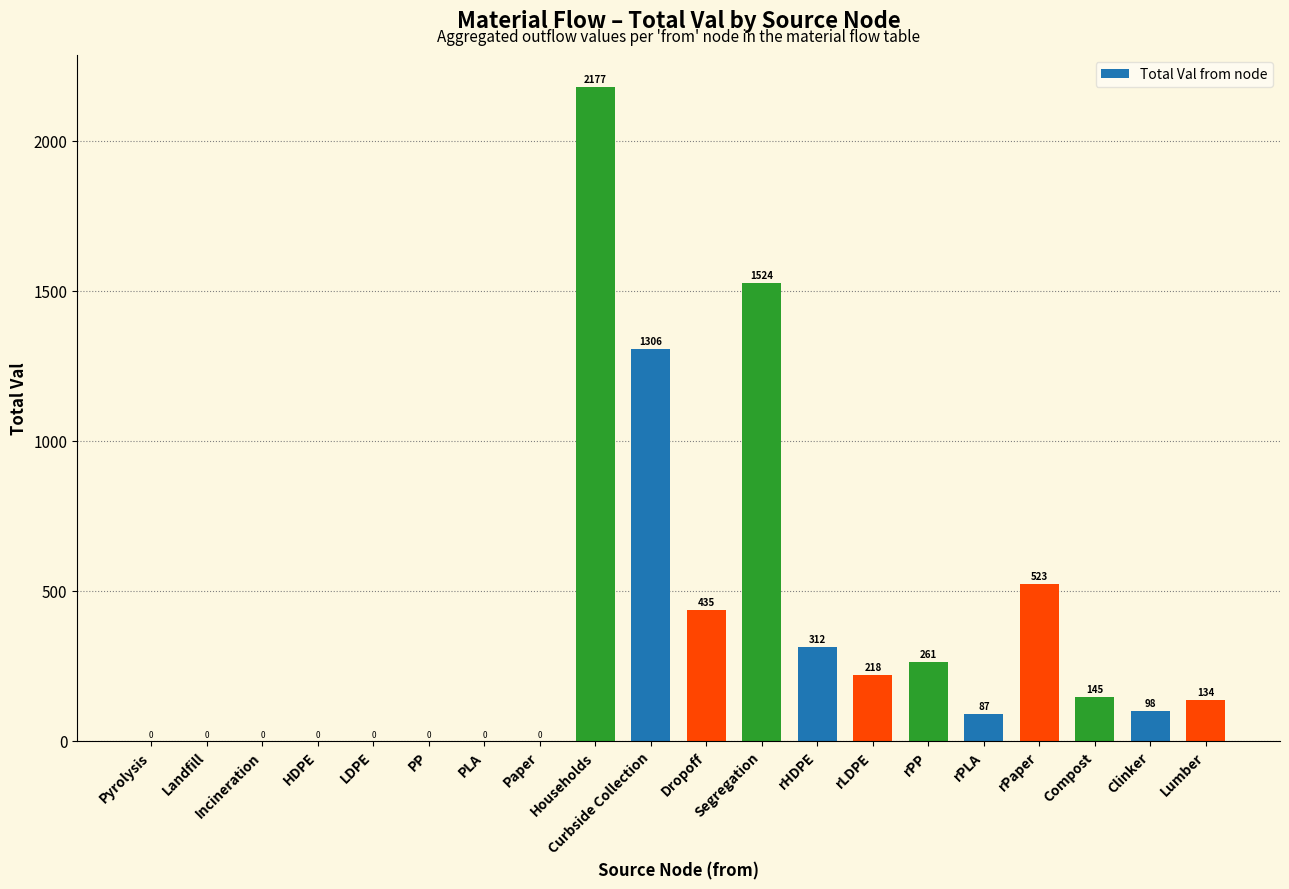

True or false: the data shows 0 at Landfill.

True